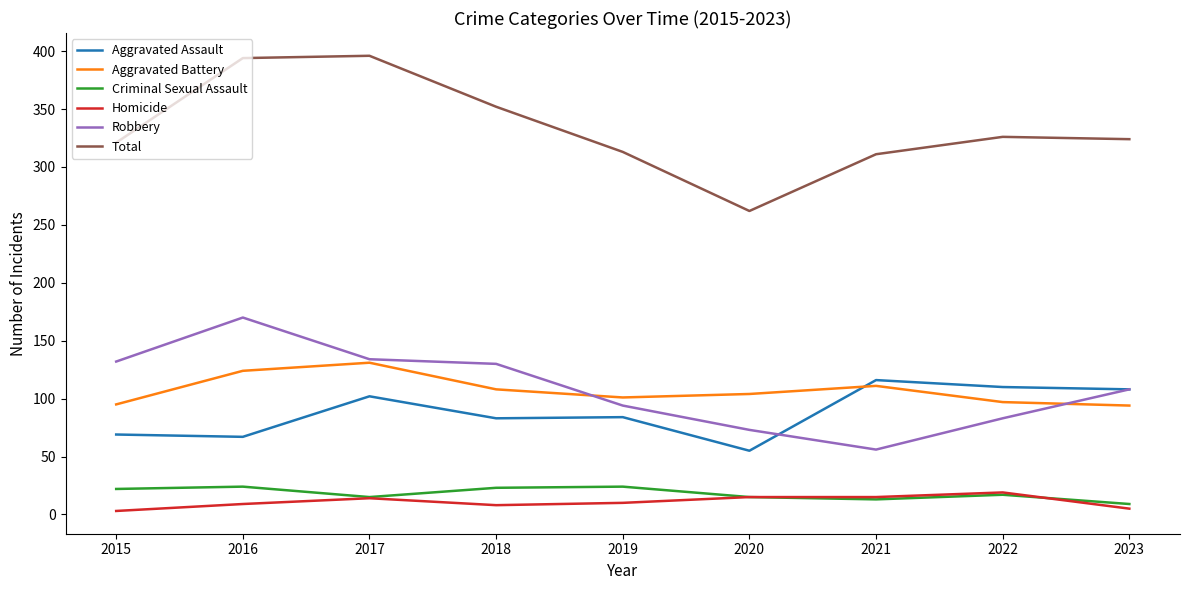

What is the spread (max minus min) of values at 2022?

309